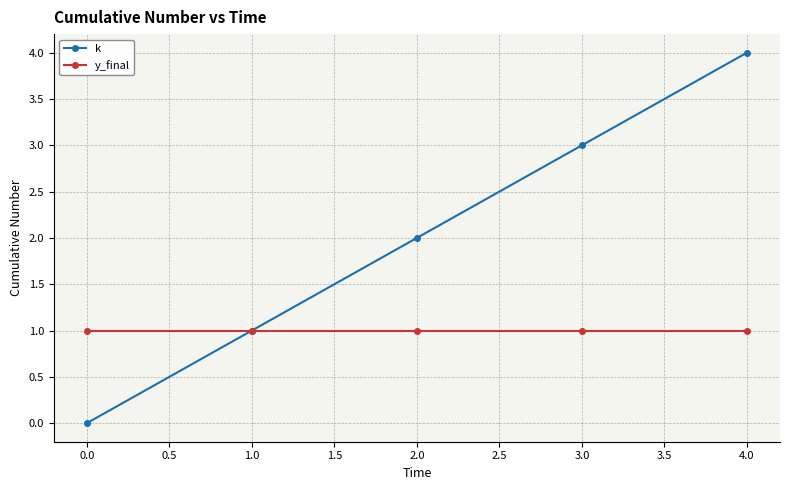

Which series changed the most between 0.0 and 1.0?

k